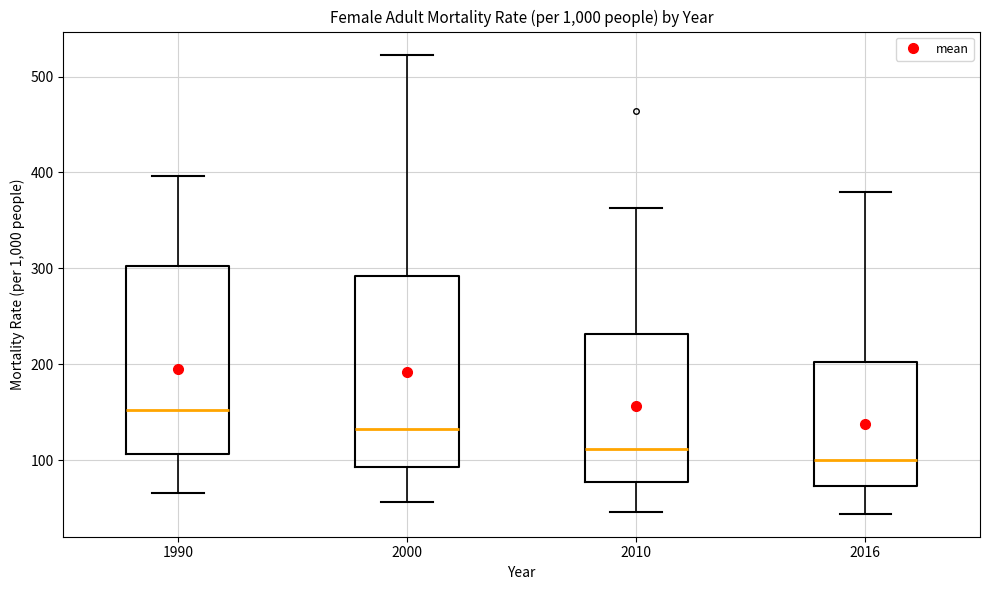

Reading left to right, transcribe this box plot: for each box, give where its median line is, the range the box spans, and where its two whiskers end, as read against the y-axis. The values are not printed on the chart, so give them approximately, as read against the axis.

1990: median 150, box 110 to 300, whiskers 70 to 400
2000: median 130, box 90 to 290, whiskers 60 to 520
2010: median 110, box 80 to 230, whiskers 50 to 360
2016: median 100, box 70 to 200, whiskers 40 to 380